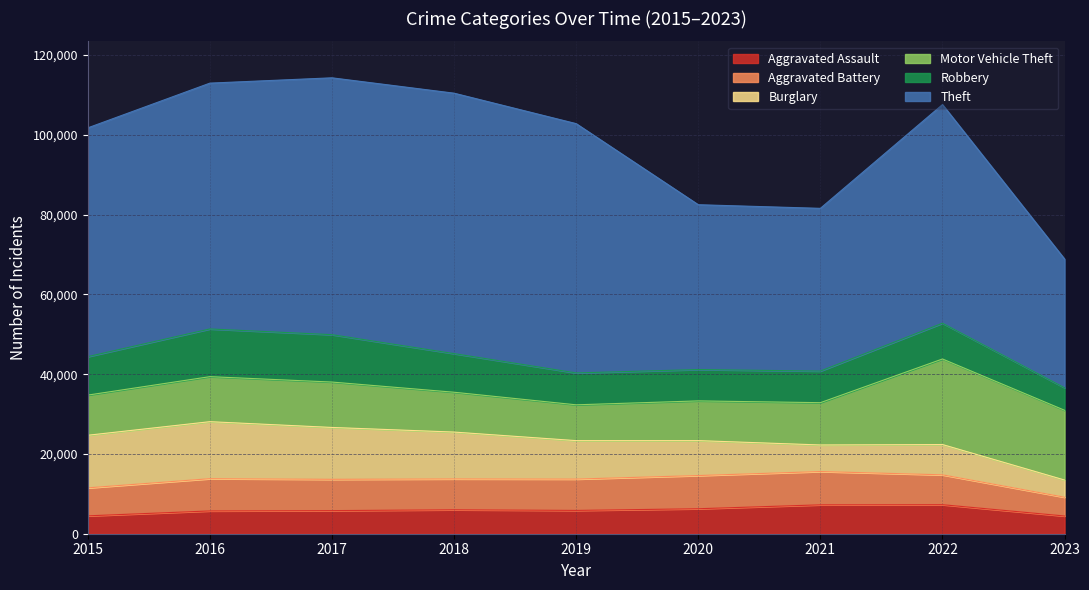

What is the minimum value for Theft?

32275